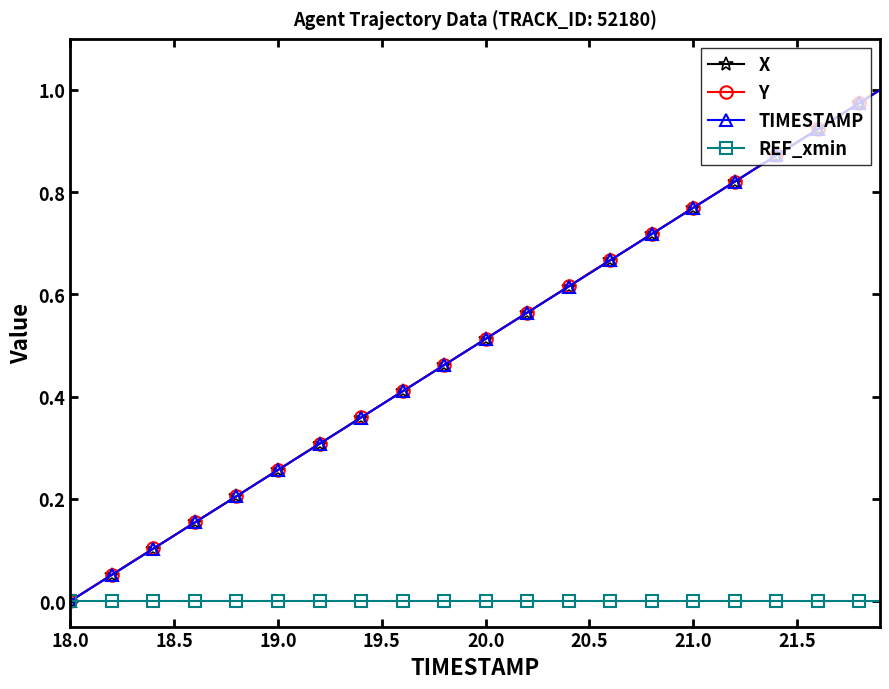

True or false: Y has more than 0 interior local peaks.

False